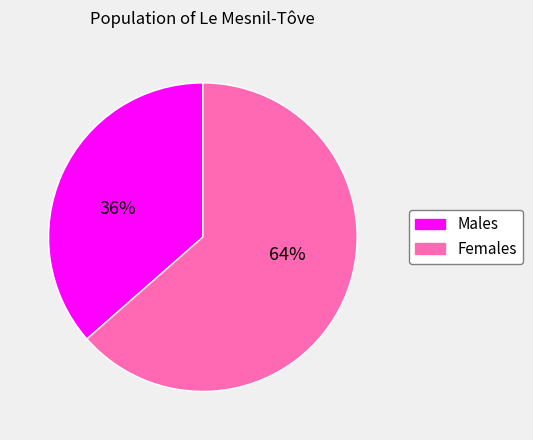

To the nearest percent, what is the average slice percentage?

50%